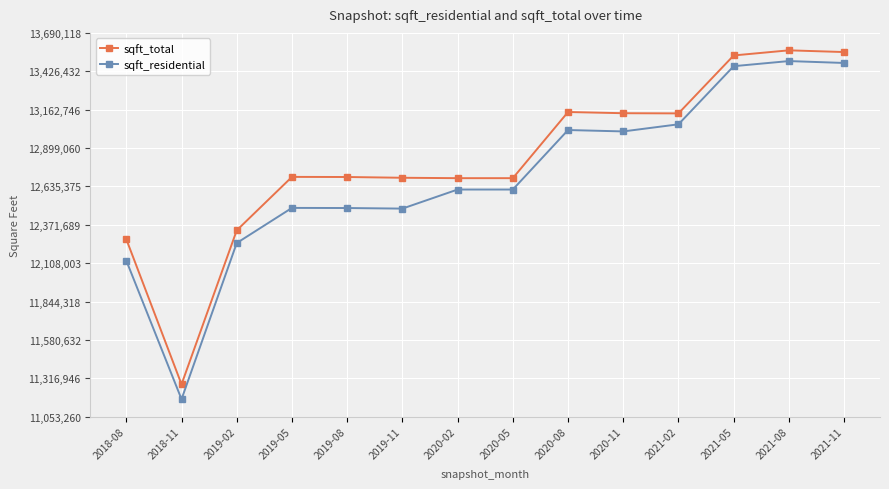

What value does the sqft_residential series have at 2019-11, to the nearest 100?

12482700